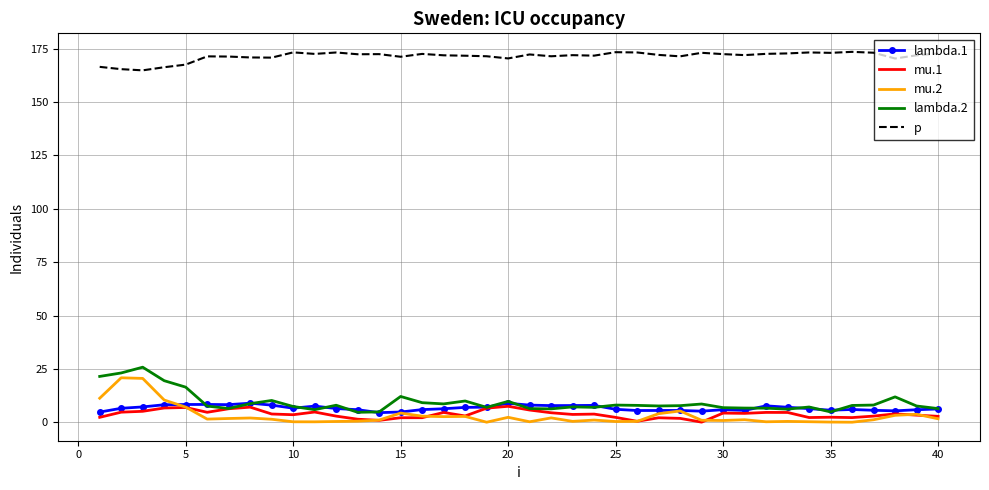

What is the maximum value shown in the chart?

173.6